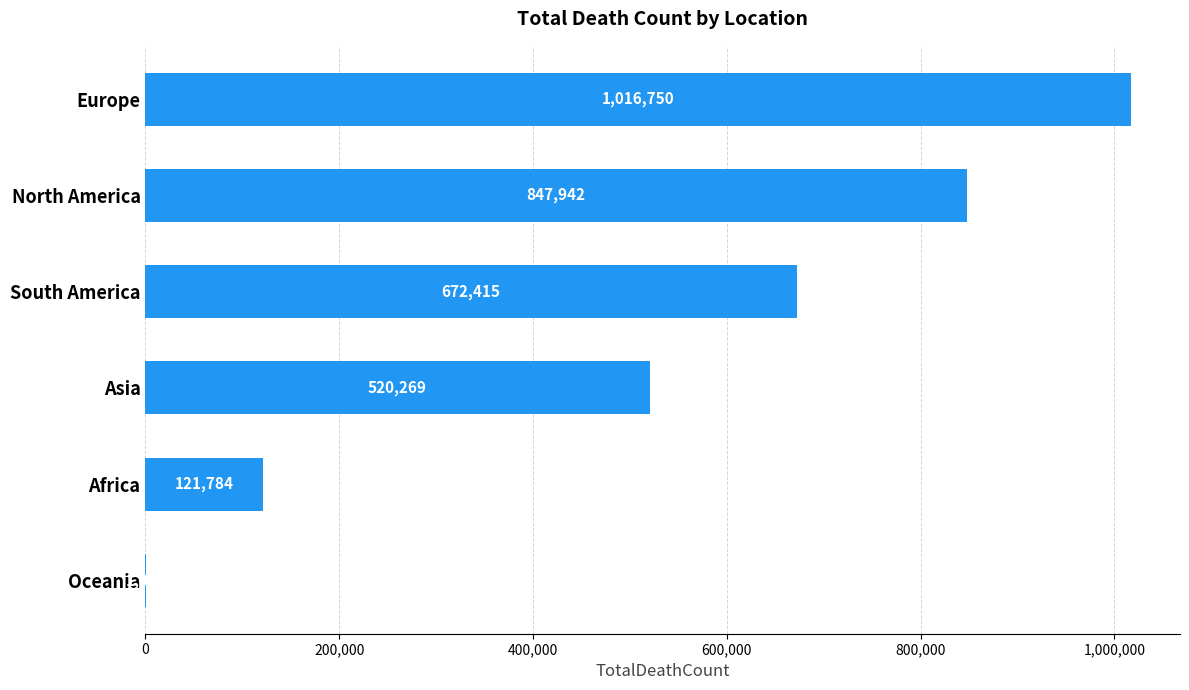

At which category does the chart reach its peak across all series?

Europe